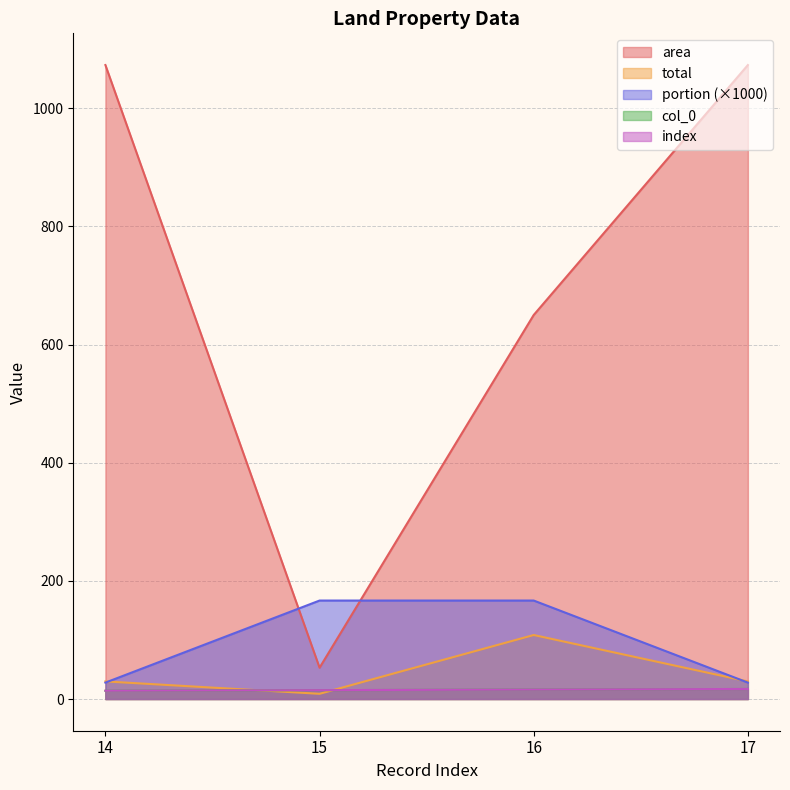

What is the value of the total point at the 4th from the left?

29.8